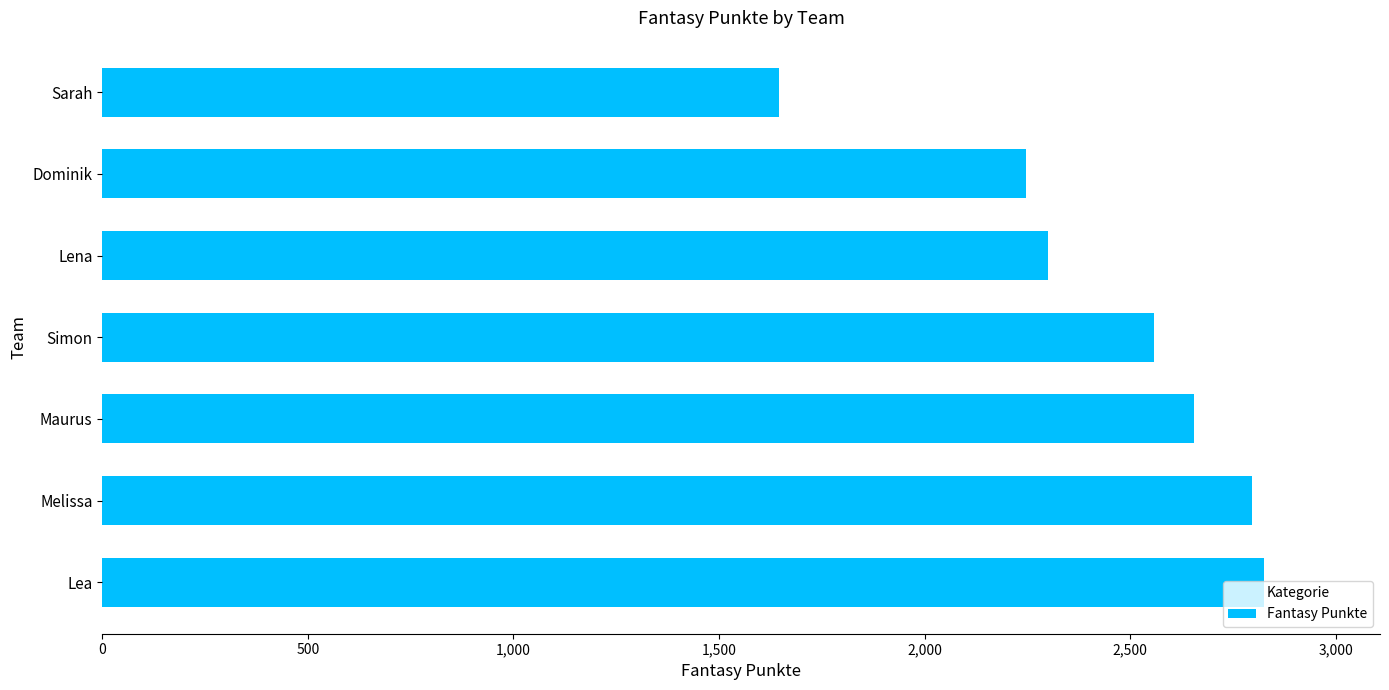

Where is the data nearest to the value 2236?

Dominik